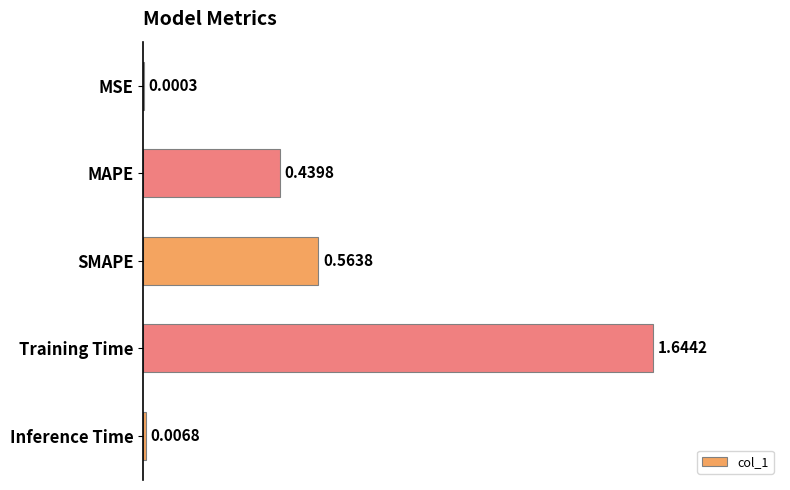

What is the sum of all values?

2.7